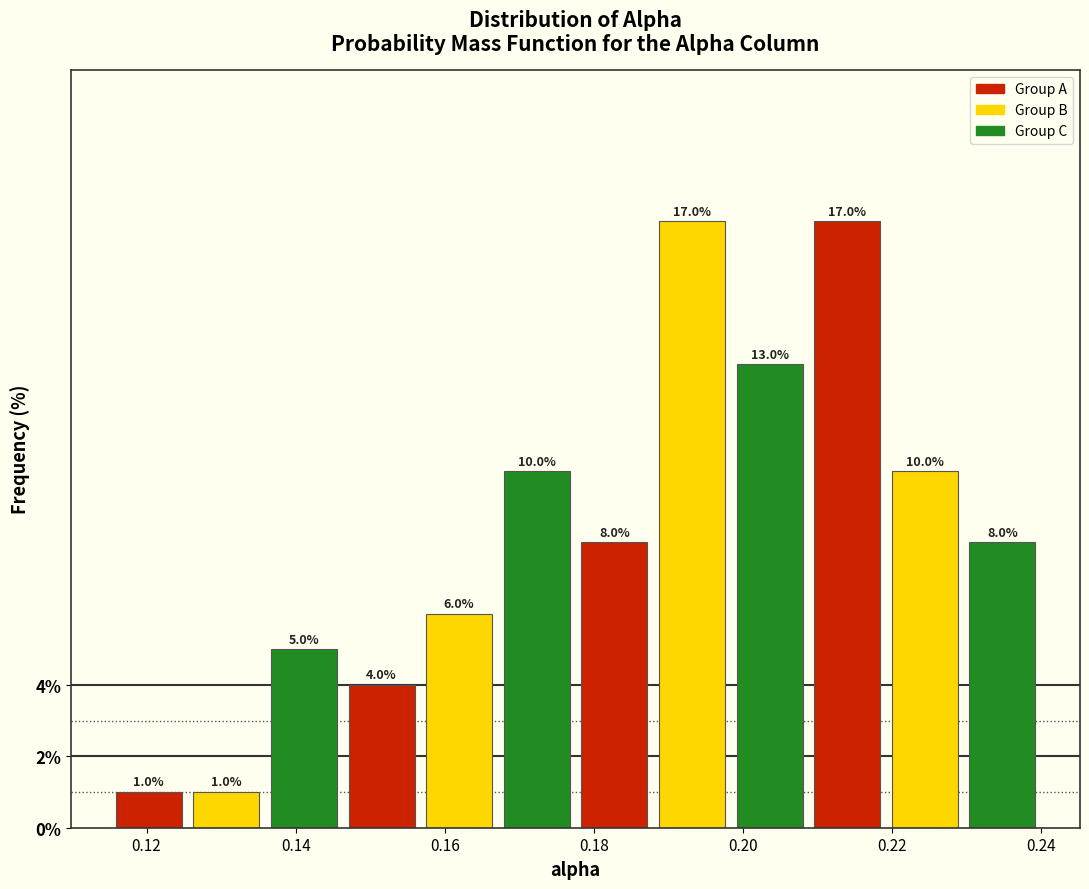

Reading left to right, transcribe this chart: for each bar, give the range it covers on the x-axis and its height. The bar edges are not printed on the chart, so give them approximately, as read against the axis.

0.116 to 0.126: 1.0
0.126 to 0.136: 1.0
0.136 to 0.146: 5.0
0.146 to 0.156: 4.0
0.156 to 0.168: 6.0
0.168 to 0.178: 10.0
0.178 to 0.188: 8.0
0.188 to 0.198: 17.0
0.198 to 0.208: 13.0
0.208 to 0.220: 17.0
0.220 to 0.230: 10.0
0.230 to 0.240: 8.0